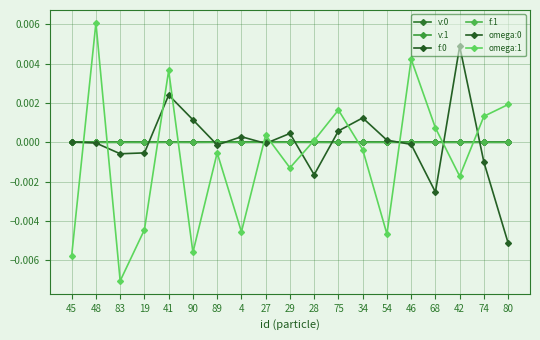

What position from the left is 54?

14